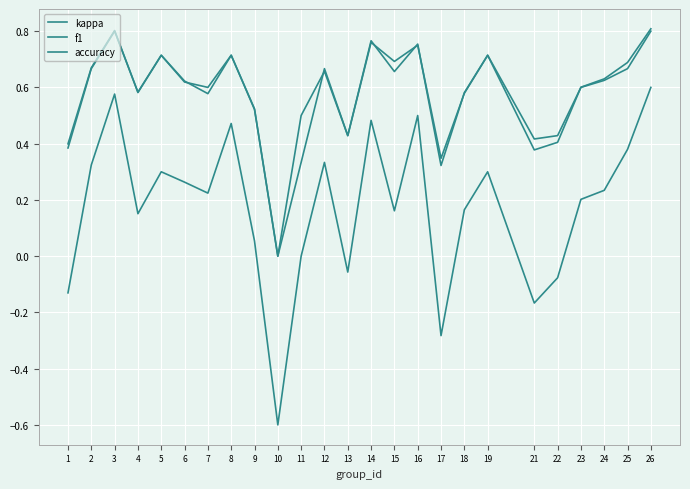

Does the chart have visible grid lines?

Yes